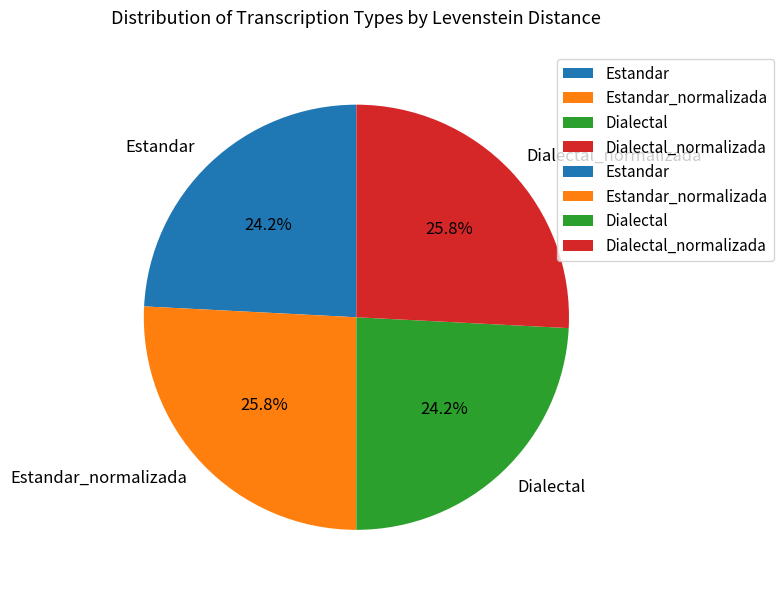

Does Estandar_normalizada account for over 50% of the chart?

No